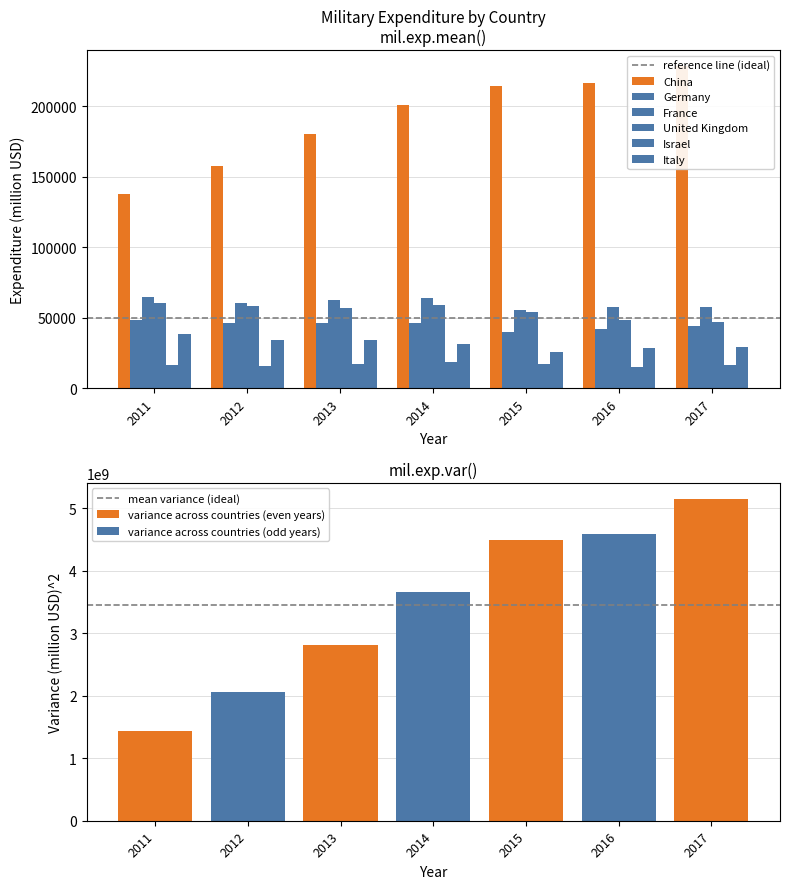

Reading left to right, what are all the values shown in this chart?

China: 137967.3	157390.4	179880.5	200772.2	214093.1	216031.3	228230.7
Germany: 48140.3	46470.9	45930.5	46102.7	39812.6	41579.5	44329.3
France: 64600.9	60035.2	62417.1	63613.6	55342.1	57358.4	57770.1
United Kingdom: 60270.4	58495.7	56861.8	59182.9	53862.2	48118.9	47193.1
Israel: 16318.5	15545.7	17302.2	18481.1	16963.2	14782.8	16489.0
Italy: 38130.0	33732.8	33891.9	31572.4	25294.6	28205.8	29236.4